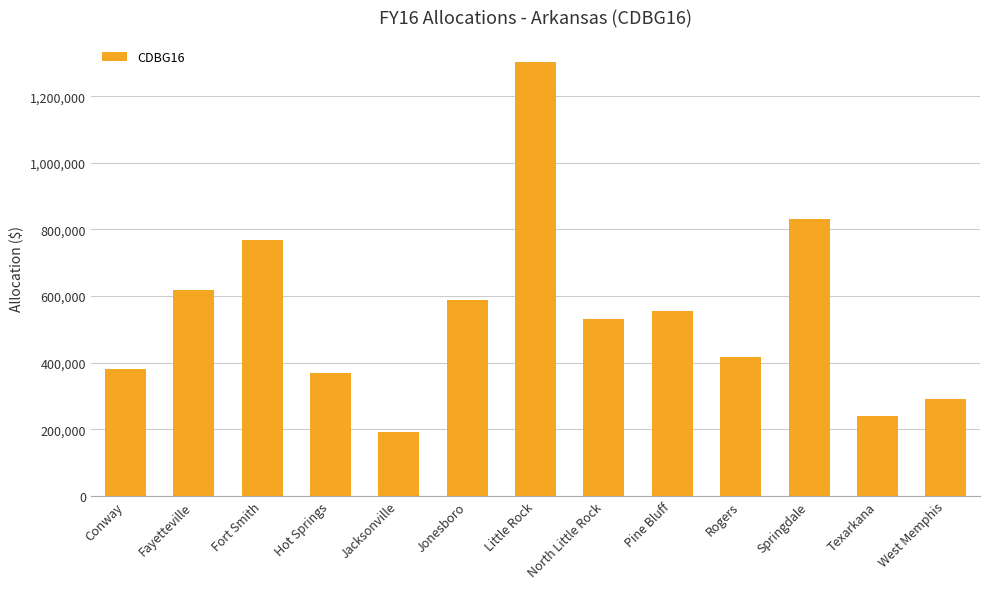

Read the value at Springdale.

830595